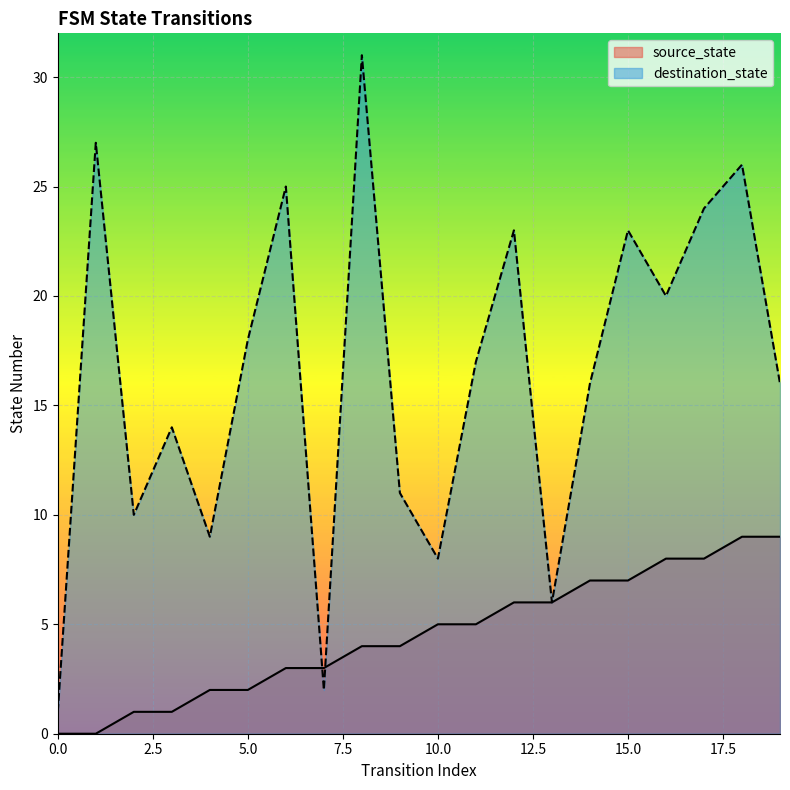

What is the approximate value of source_state at 19?

9